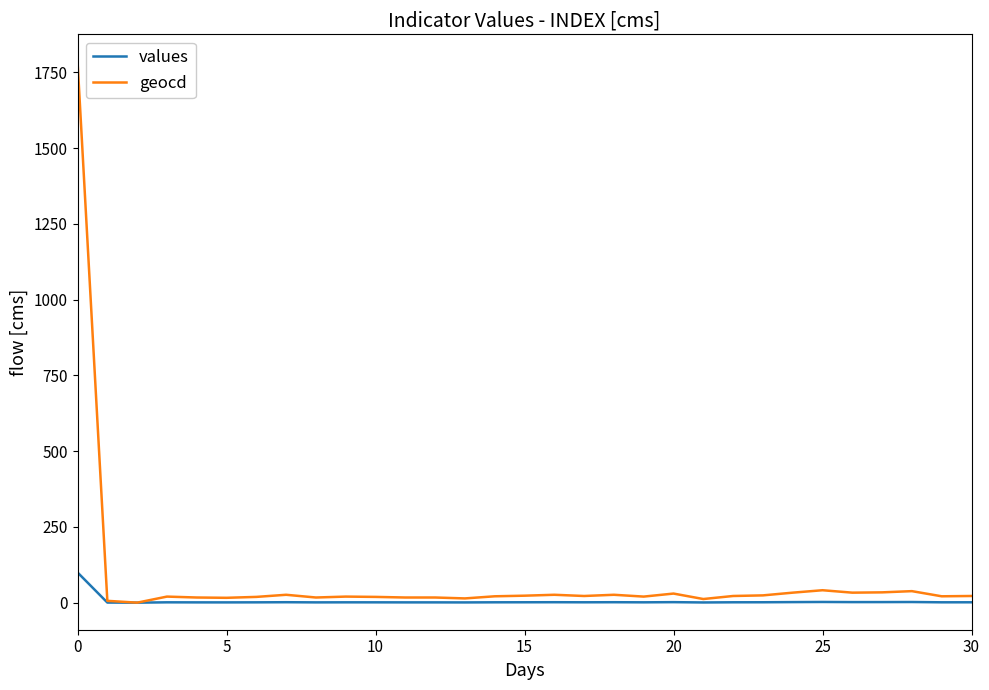

Rank the series by their average value, from lowest to highest.

values, geocd